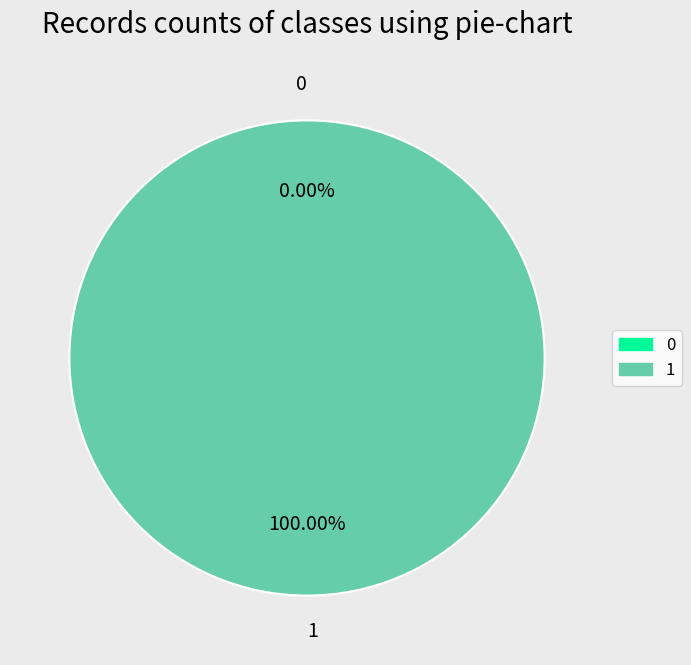

Combined, do 0 and 1 account for over 50%?

Yes